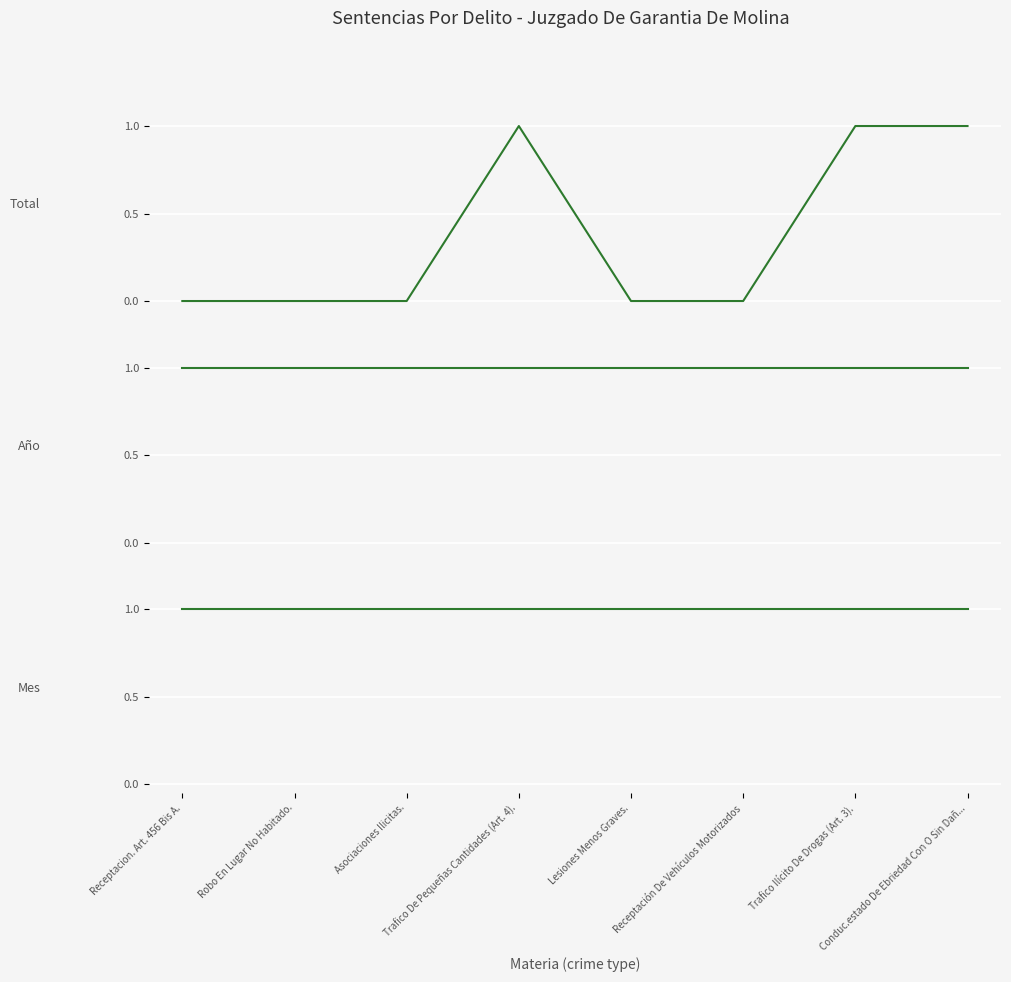

Reading left to right, what are all the values shown in this chart?

Total: Receptacion. Art. 456 Bis A.=0	Robo En Lugar No Habitado.=0	Asociaciones Ilicitas.=0	Trafico De Pequeñas Cantidades (Art. 4).=1	Lesiones Menos Graves.=0	Receptación De Vehículos Motorizados=0	Trafico Ilícito De Drogas (Art. 3).=1	Conduc.estado De Ebriedad Con O Sin Dañ...=1
Año: Receptacion. Art. 456 Bis A.=1	Robo En Lugar No Habitado.=1	Asociaciones Ilicitas.=1	Trafico De Pequeñas Cantidades (Art. 4).=1	Lesiones Menos Graves.=1	Receptación De Vehículos Motorizados=1	Trafico Ilícito De Drogas (Art. 3).=1	Conduc.estado De Ebriedad Con O Sin Dañ...=1
Mes: Receptacion. Art. 456 Bis A.=1	Robo En Lugar No Habitado.=1	Asociaciones Ilicitas.=1	Trafico De Pequeñas Cantidades (Art. 4).=1	Lesiones Menos Graves.=1	Receptación De Vehículos Motorizados=1	Trafico Ilícito De Drogas (Art. 3).=1	Conduc.estado De Ebriedad Con O Sin Dañ...=1